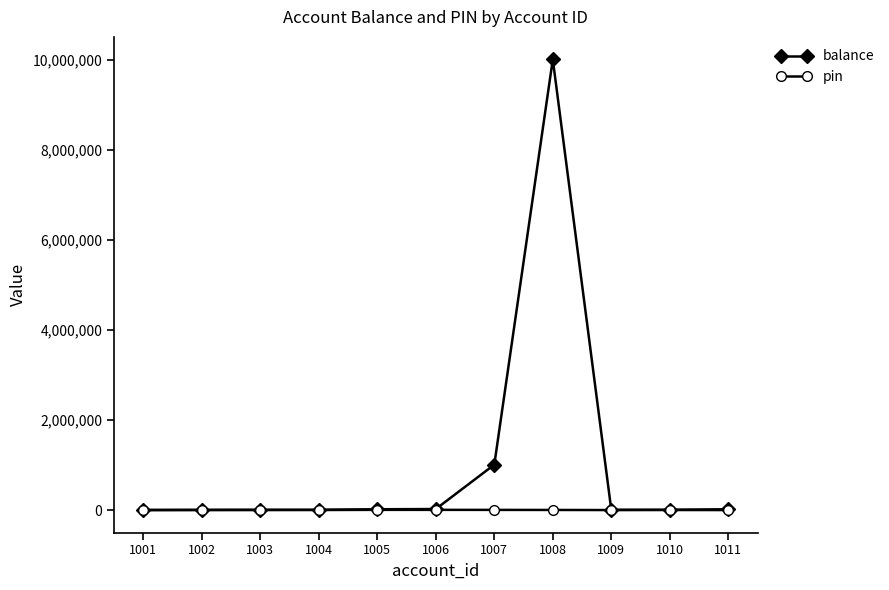

Does the chart display data point markers on the line(s)?

Yes